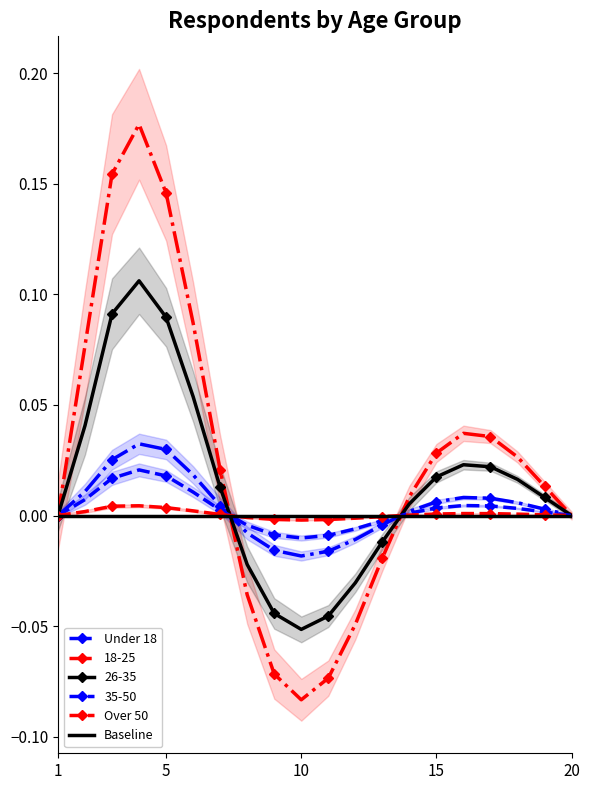

How many values in the Under 18 series exceed 0?

13